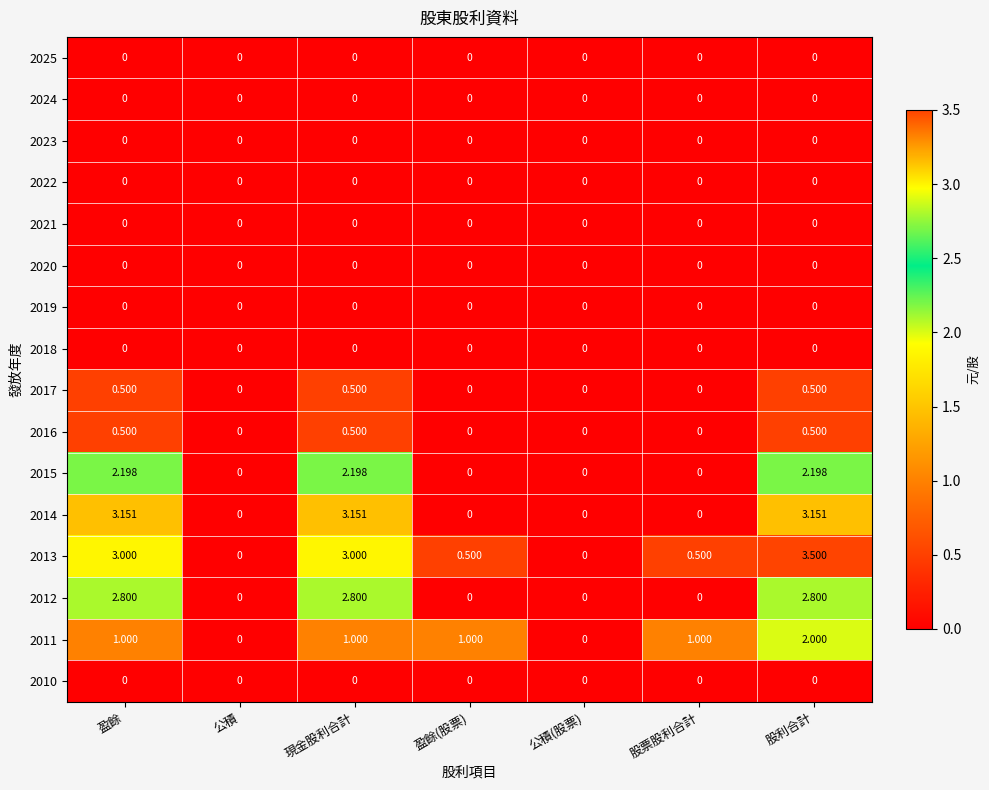

Which category has the highest value across all series?

股利合計